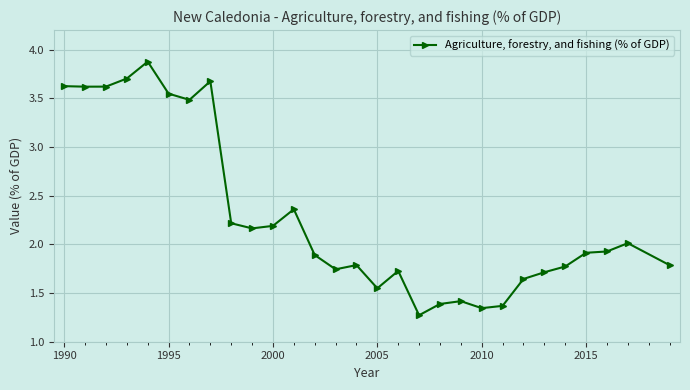

What is the value of the 8th point from the left?

3.7